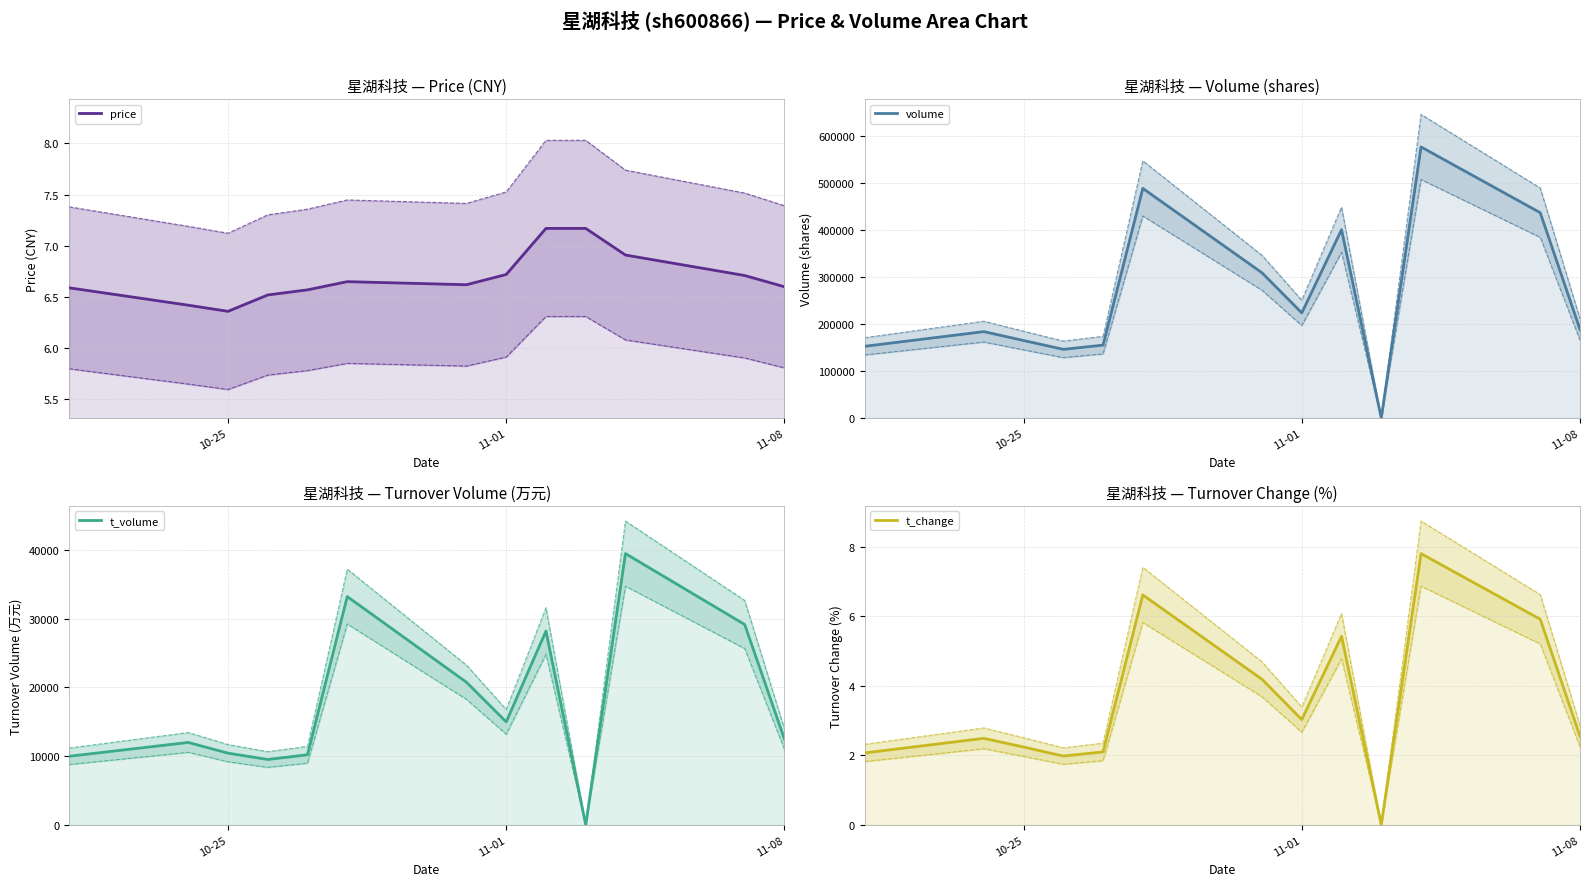

What are all the series names shown in the legend?

price, volume, t_volume, t_change